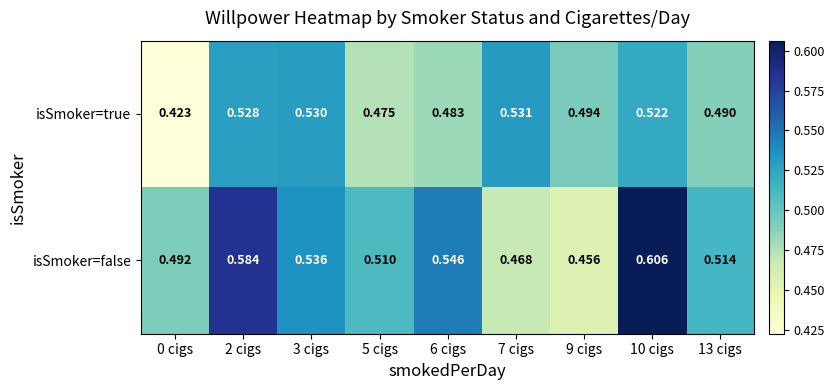

Rank the series by their average value, from highest to lowest.

isSmoker=false, isSmoker=true